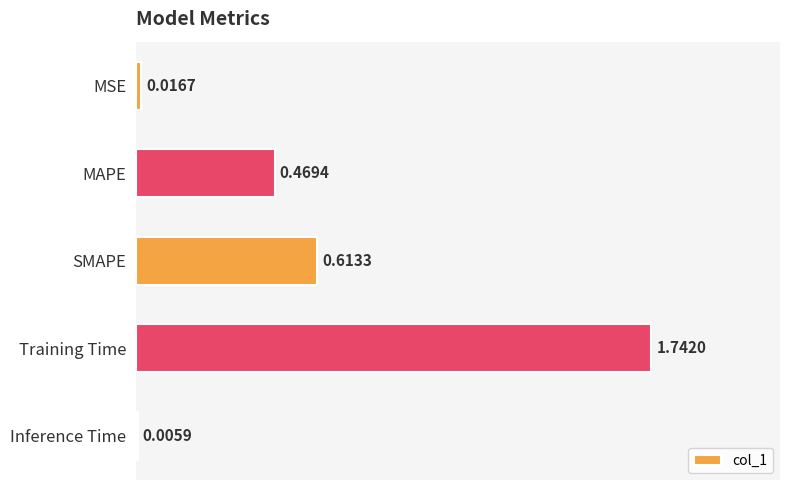

Which category has the highest value across all series?

Training Time